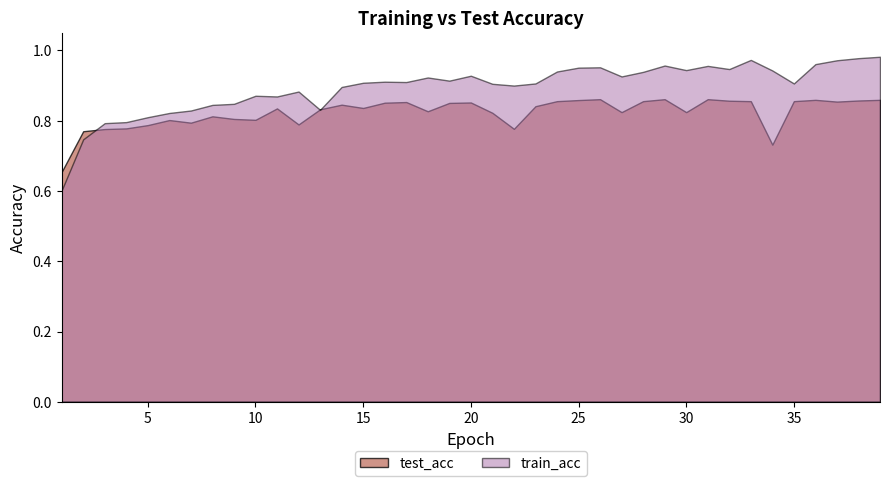

What is the average value of the train_acc series?

0.9